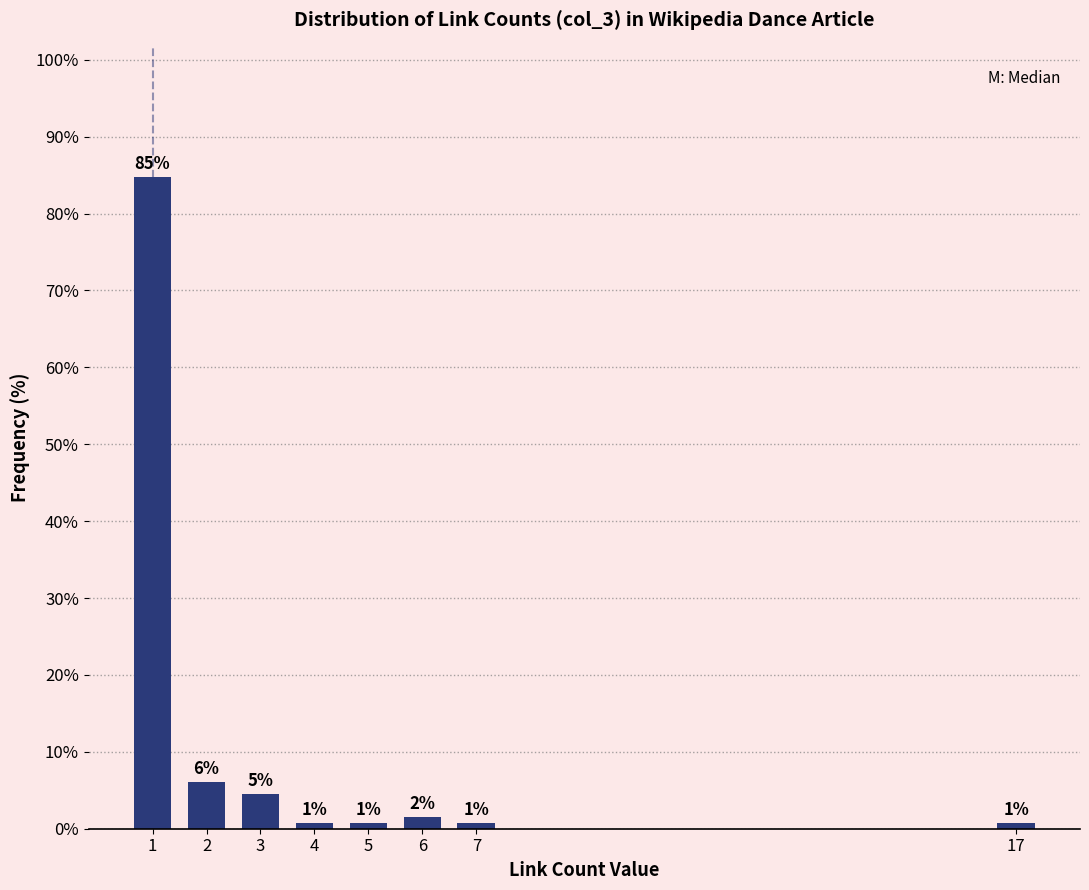

How many bars are there in total?

8